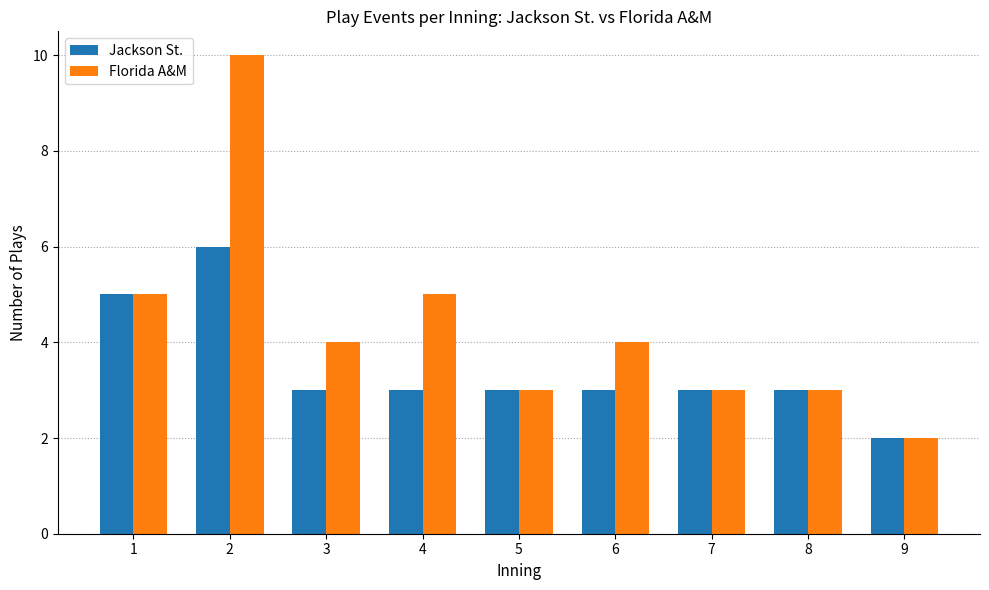

What is the sum of all Florida A&M values?

39